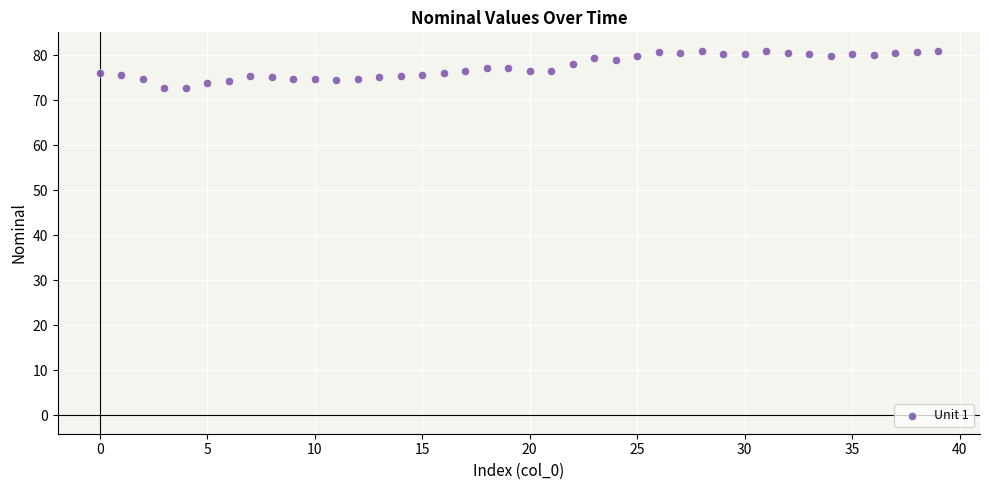

What is the range of Y values (max minus min)?

8.2